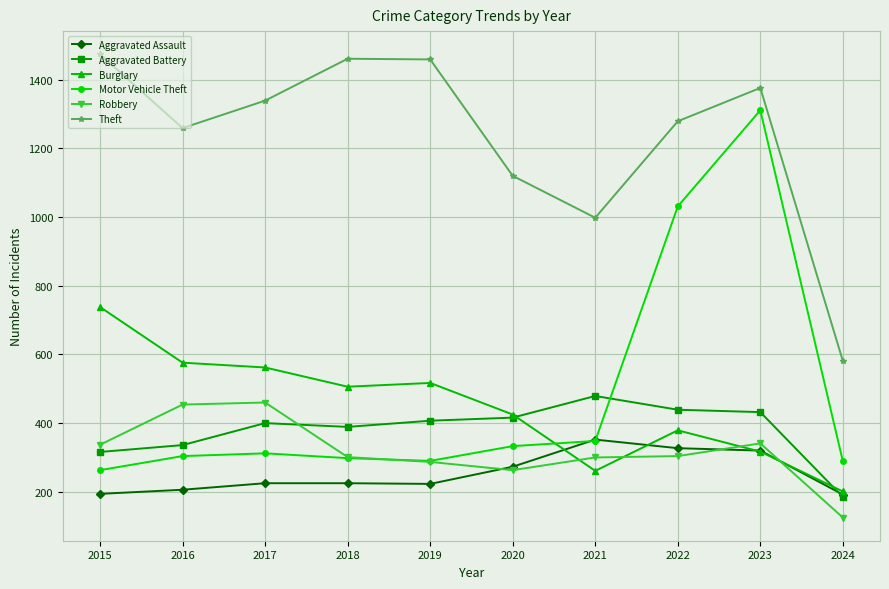

Which series has the widest spread of values?

Motor Vehicle Theft